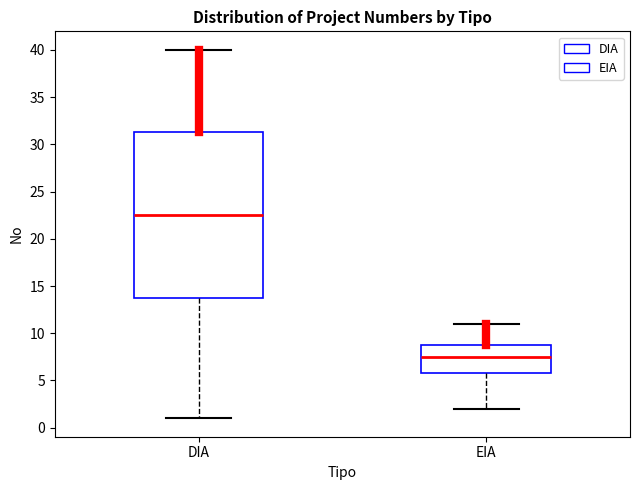

Reading left to right, read every box against the y-axis: the position of its median line, the range the box covers, and the ends of its whiskers. The values are not printed on the chart, so give them approximately, as read against the axis.

DIA: median 22.5, box 14.0 to 31.5, whiskers 1.0 to 40.0
EIA: median 7.5, box 6.0 to 9.0, whiskers 2.0 to 11.0